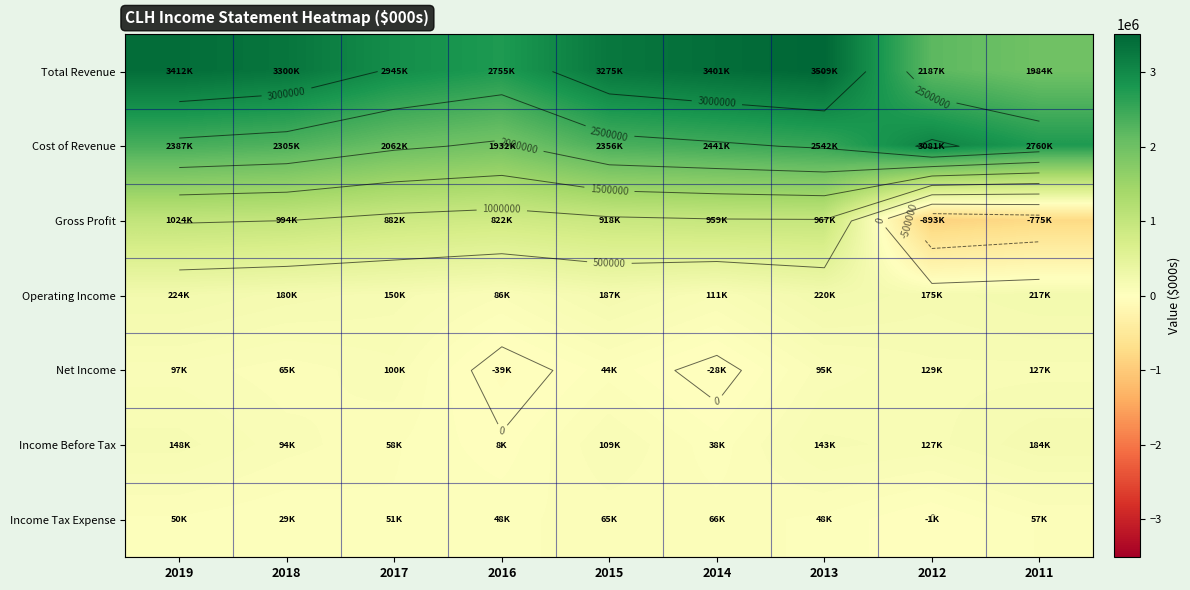

What is the difference between the Operating Income values at 2016 and 2019?

138000